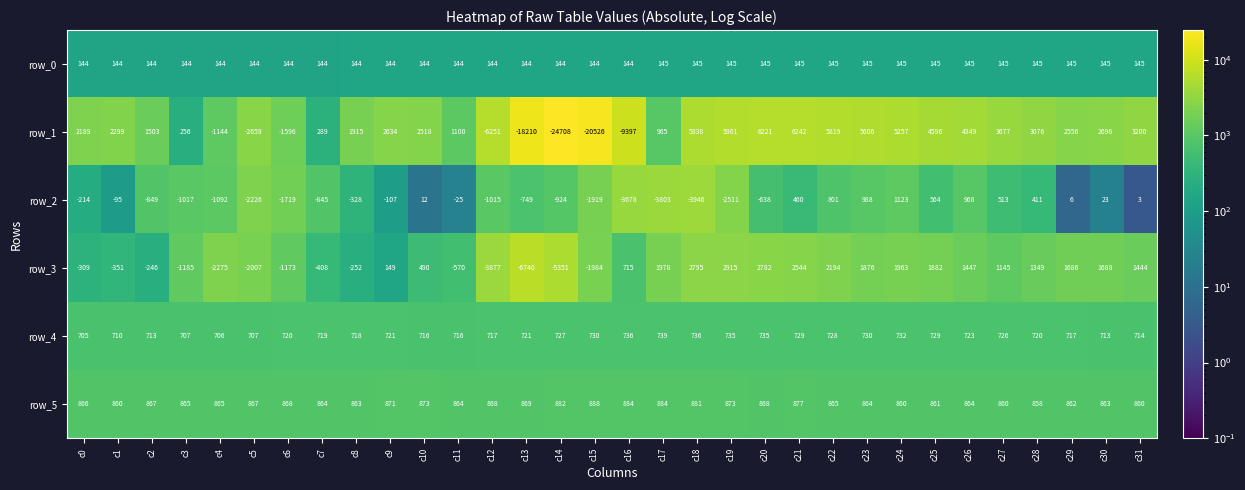

What is the average value of the row_2 series?

-682